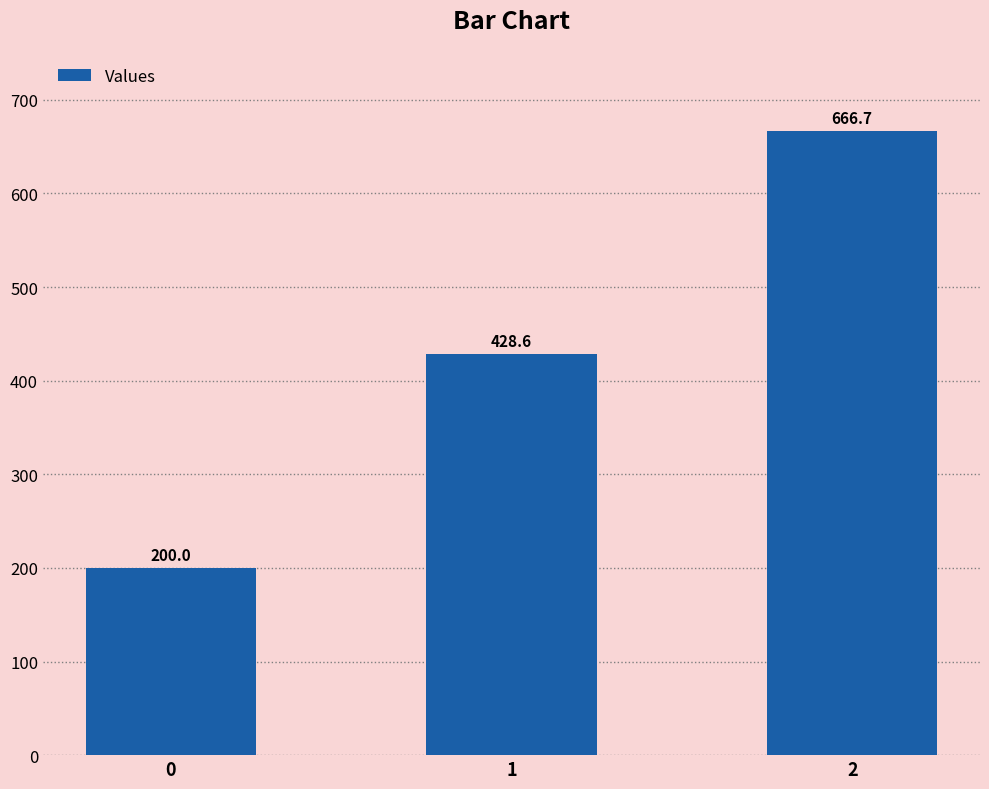

Rank the categories by value from lowest to highest.

0, 1, 2